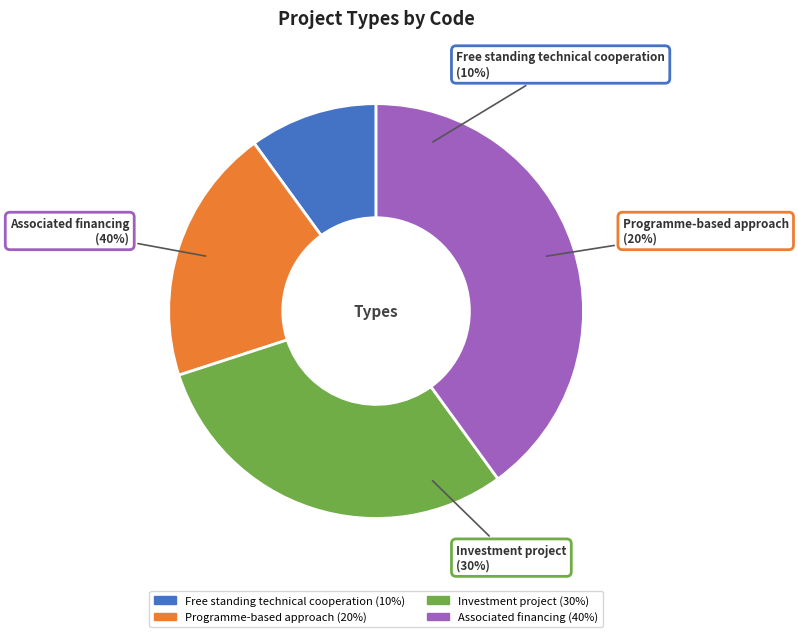

Does any single category account for the majority?

No